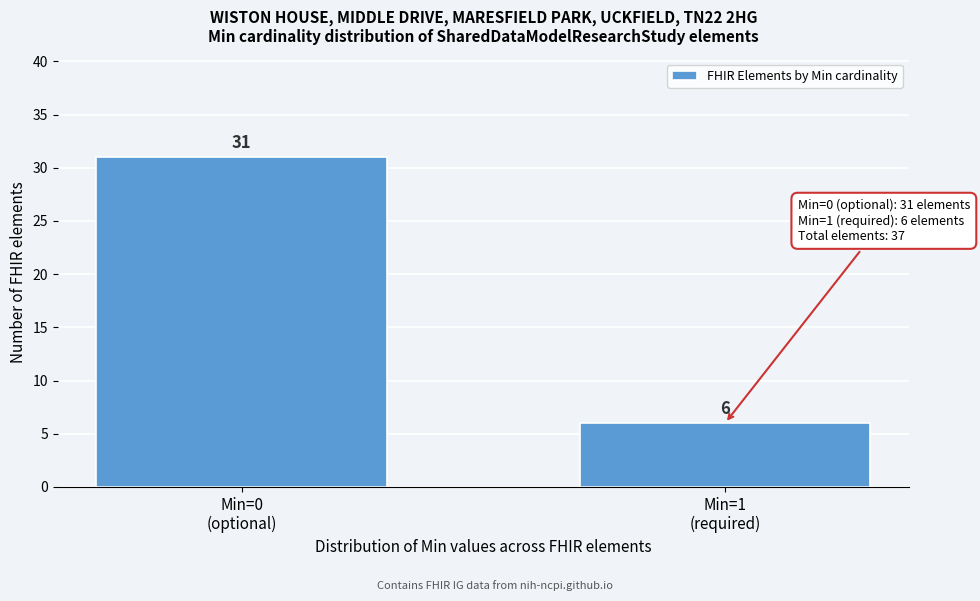

Reading right to left, extract all data points from this chart.

6	31